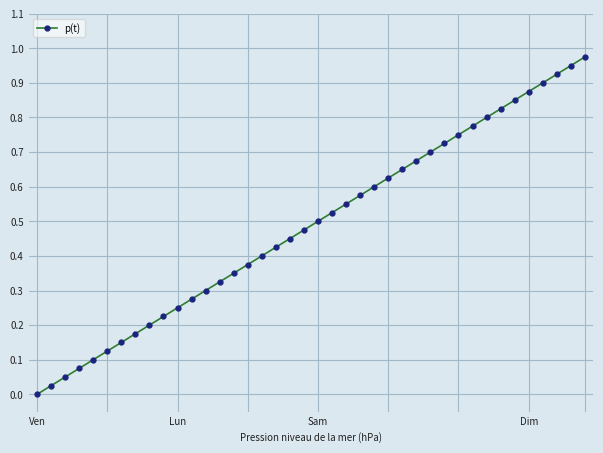

What is the sum of all values?

19.5